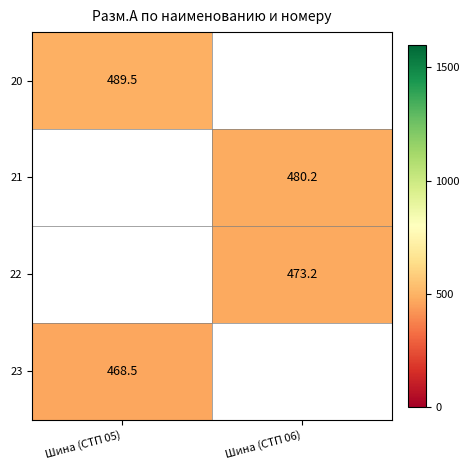

Is the value of 21 at Шина (СТП 06) greater than the value of 22 at Шина (СТП 06)?

Yes